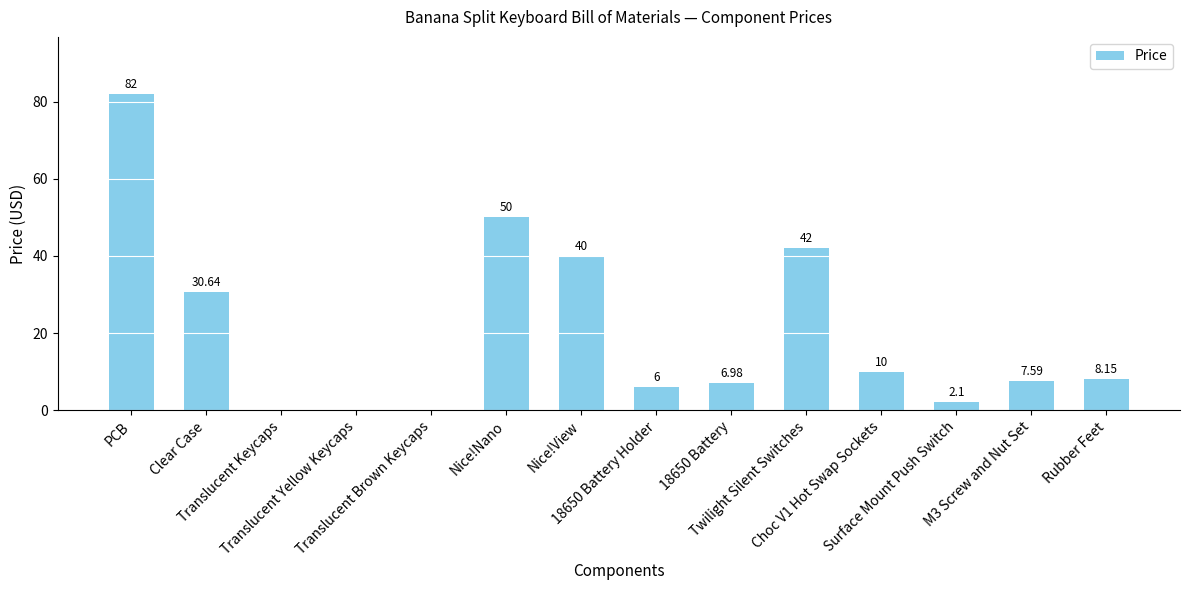

What is the ratio of the value at Rubber Feet to the value at PCB?

0.1